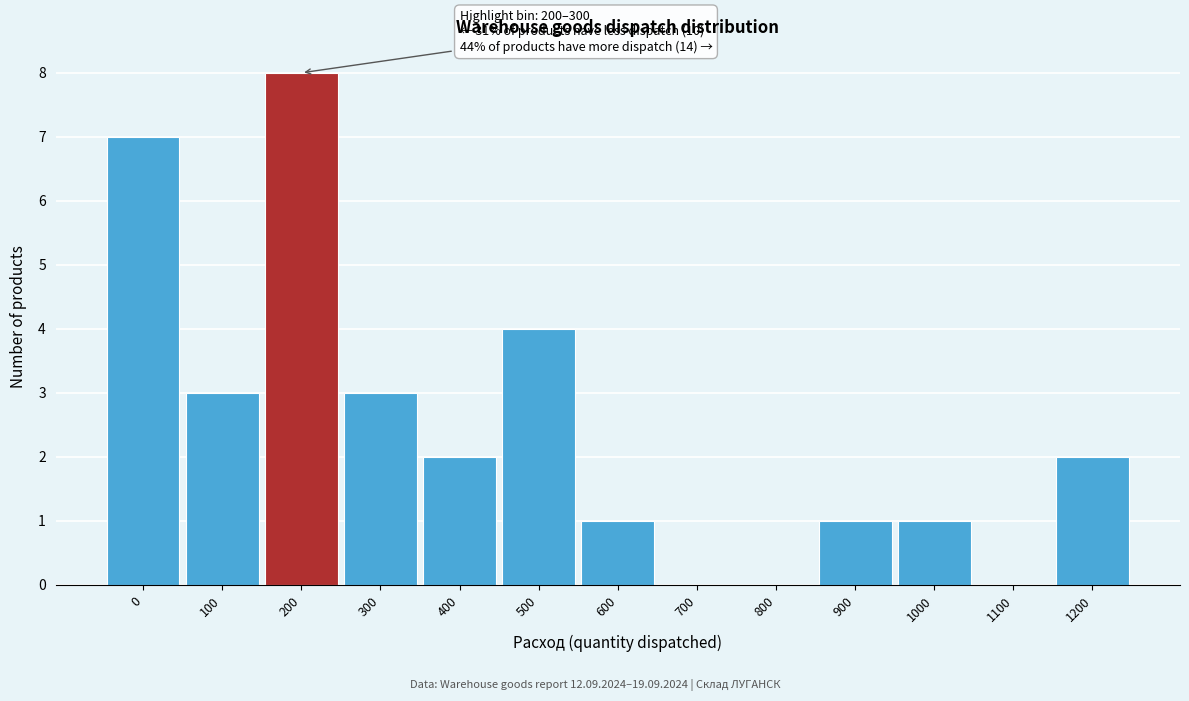

Reading left to right, list all the values displayed in this chart.

0=7	100=3	200=8	300=3	400=2	500=4	600=1	700=0	800=0	900=1	1000=1	1100=0	1200=2